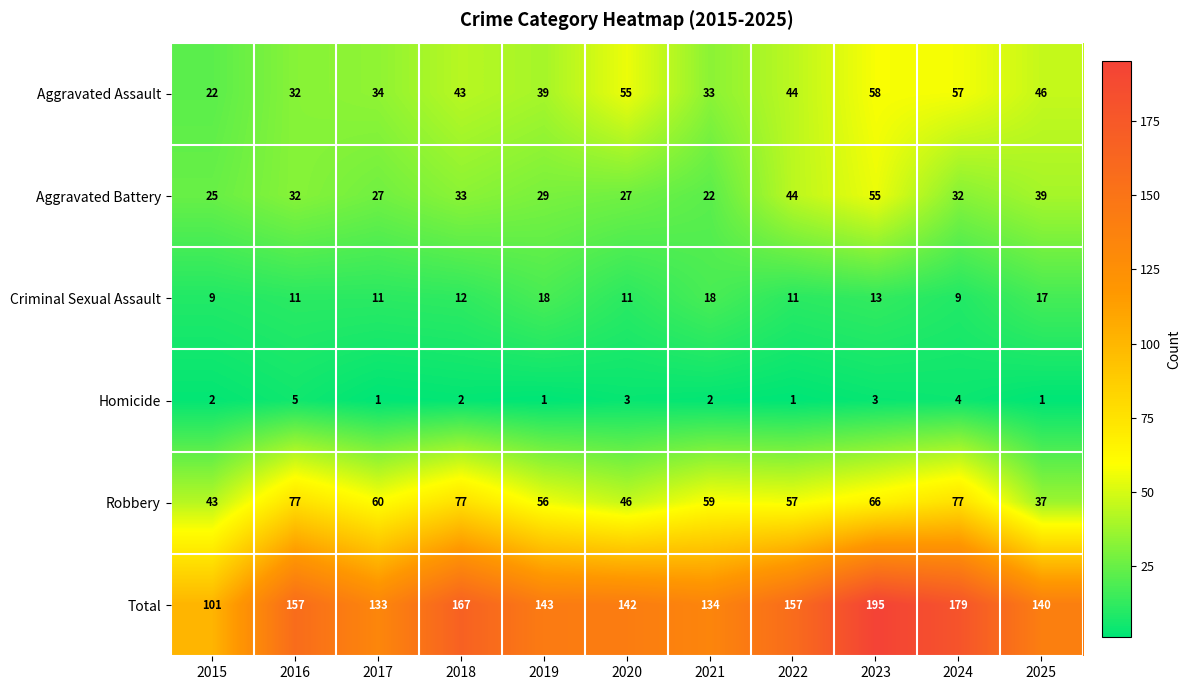

What is the minimum value for Aggravated Assault?

22